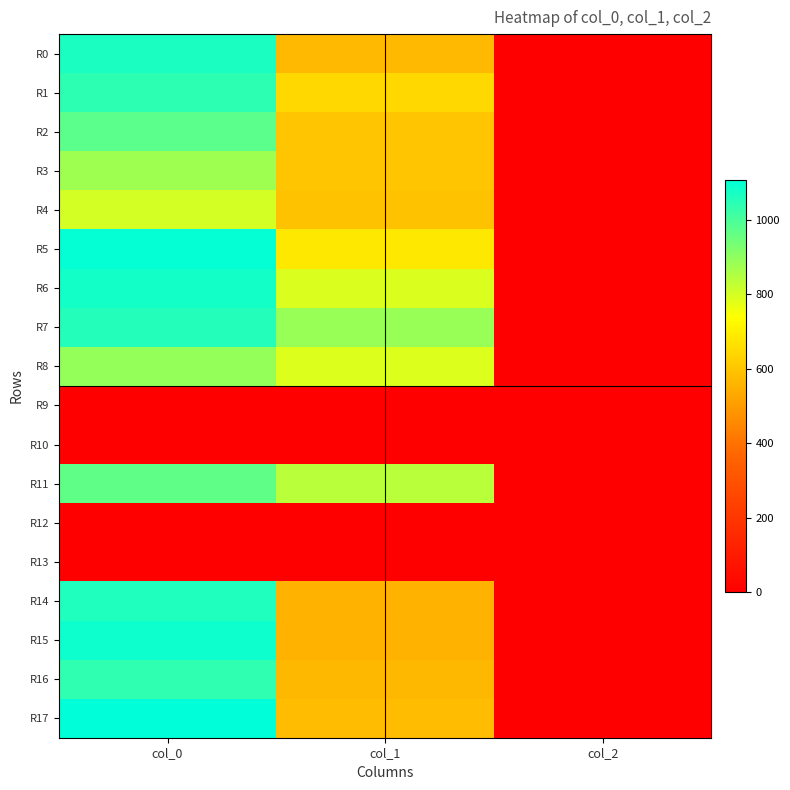

Reading left to right, extract all data points from this chart.

R0: col_0=1066.7	col_1=570.4	col_2=2.0
R1: col_0=1040.0	col_1=644.6	col_2=2.0
R2: col_0=973.3	col_1=600.8	col_2=2.0
R3: col_0=876.7	col_1=600.8	col_2=2.0
R4: col_0=800.0	col_1=590.6	col_2=2.0
R5: col_0=1100.0	col_1=685.1	col_2=2.0
R6: col_0=1076.7	col_1=789.8	col_2=2.0
R7: col_0=1053.3	col_1=884.2	col_2=2.0
R8: col_0=890.0	col_1=786.4	col_2=2.0
R9: col_0=0.0	col_1=0.0	col_2=0.0
R10: col_0=0.0	col_1=0.0	col_2=0.0
R11: col_0=966.7	col_1=837.0	col_2=2.0
R12: col_0=0.0	col_1=0.0	col_2=0.0
R13: col_0=0.0	col_1=0.0	col_2=0.0
R14: col_0=1060.0	col_1=553.5	col_2=2.0
R15: col_0=1086.7	col_1=556.9	col_2=2.0
R16: col_0=1036.7	col_1=567.0	col_2=2.0
R17: col_0=1106.7	col_1=577.1	col_2=2.0